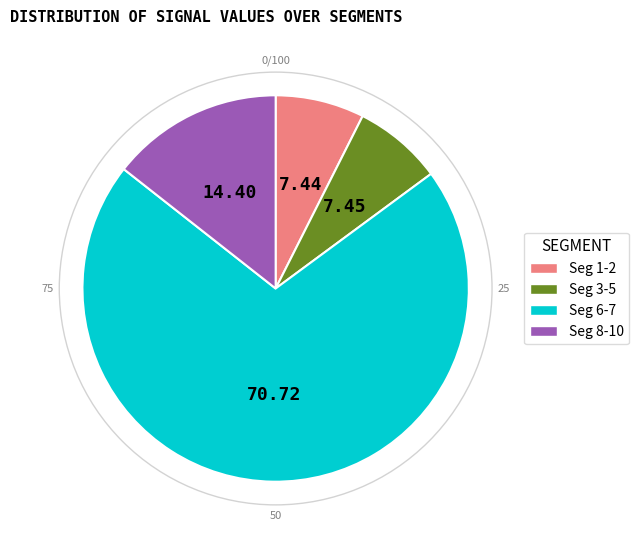

Combined, do Seg 8-10 and Seg 6-7 account for over 50%?

Yes